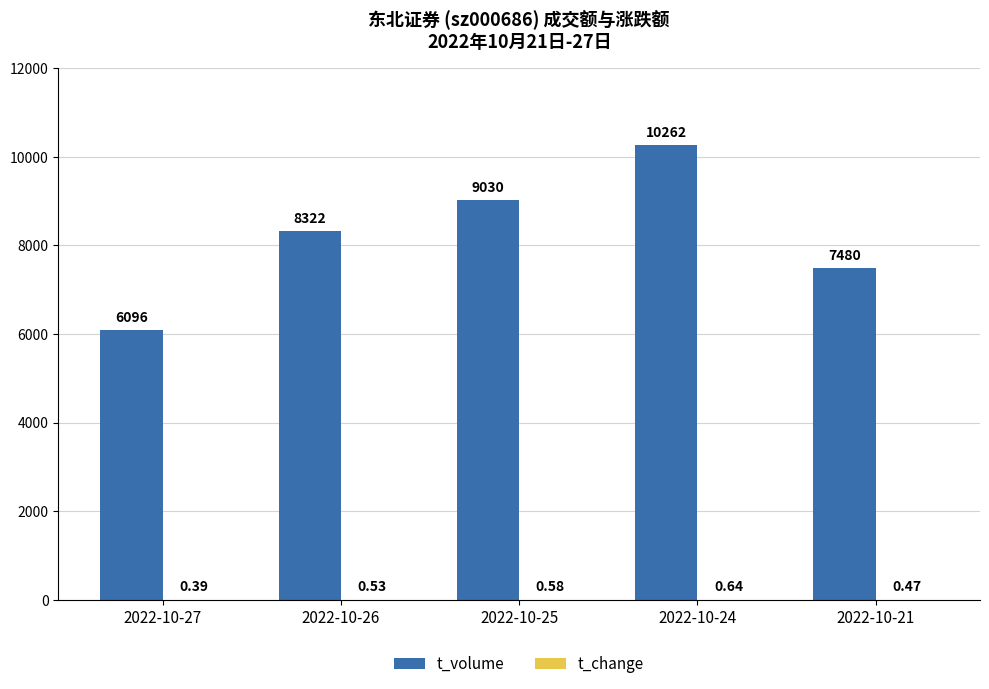

Between 2022-10-25 and 2022-10-24, which series saw the biggest shift?

t_volume